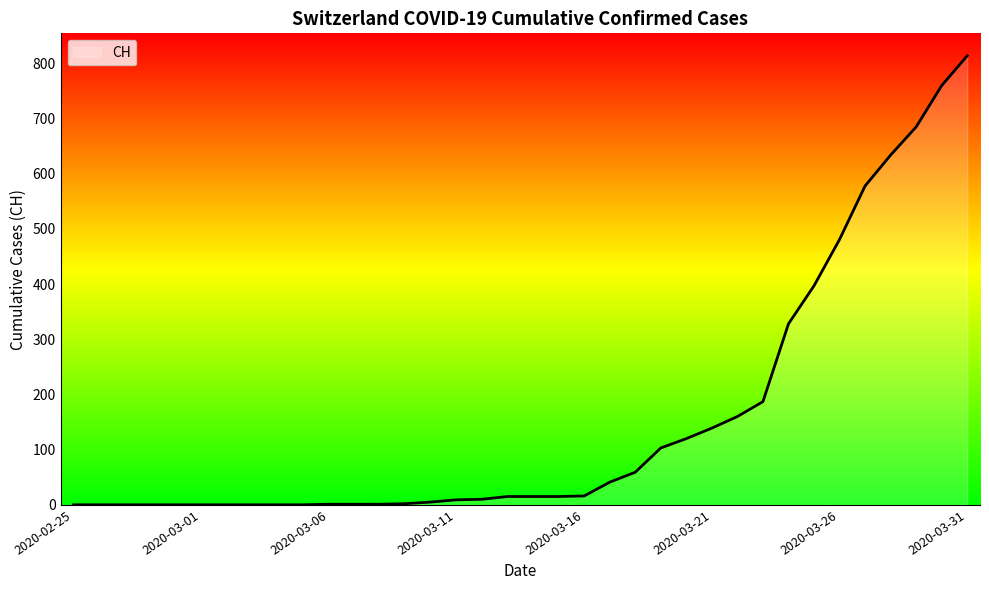

What is the greatest value displayed?

814